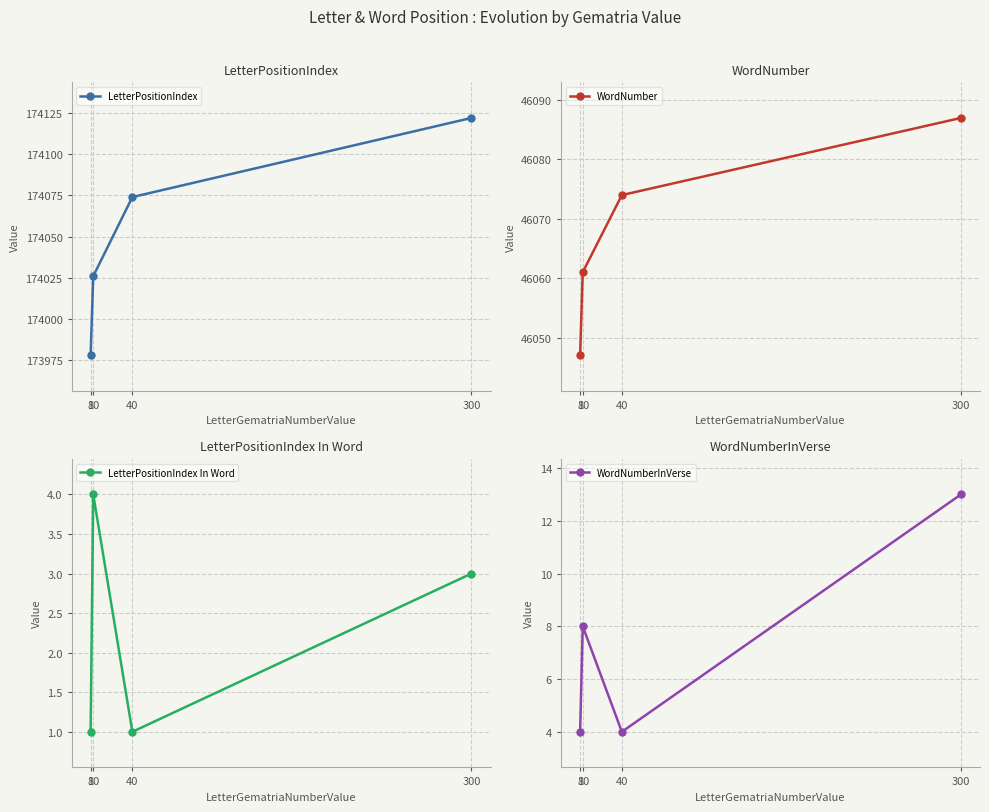

Between 40 and 300, which series saw the biggest shift?

LetterPositionIndex